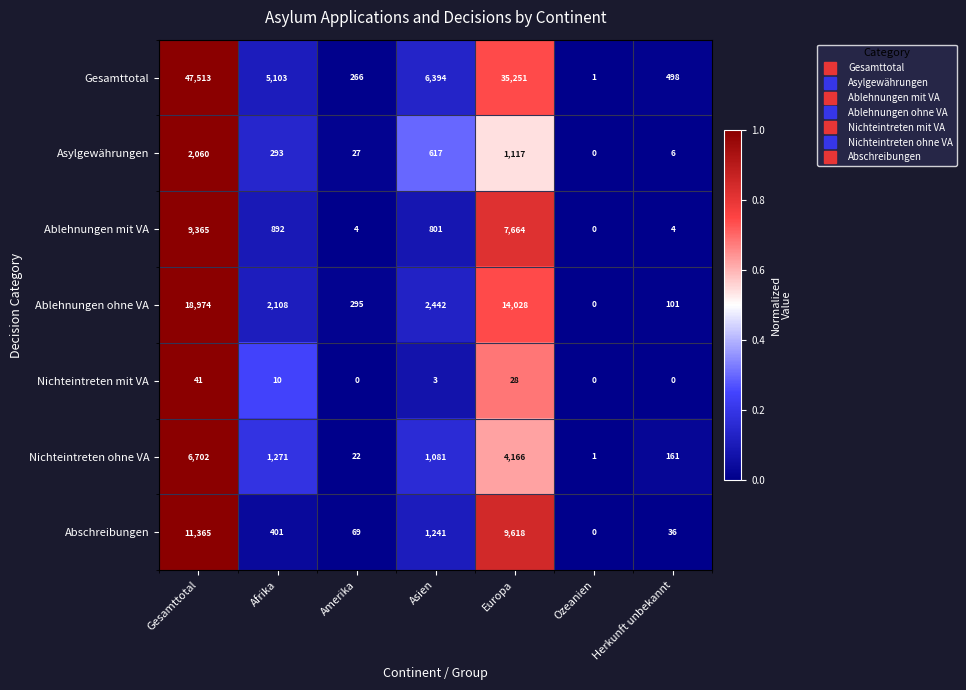

At Amerika, list the series in order from largest to smallest.

Ablehnungen ohne VA, Gesamttotal, Abschreibungen, Asylgewährungen, Nichteintreten ohne VA, Ablehnungen mit VA, Nichteintreten mit VA